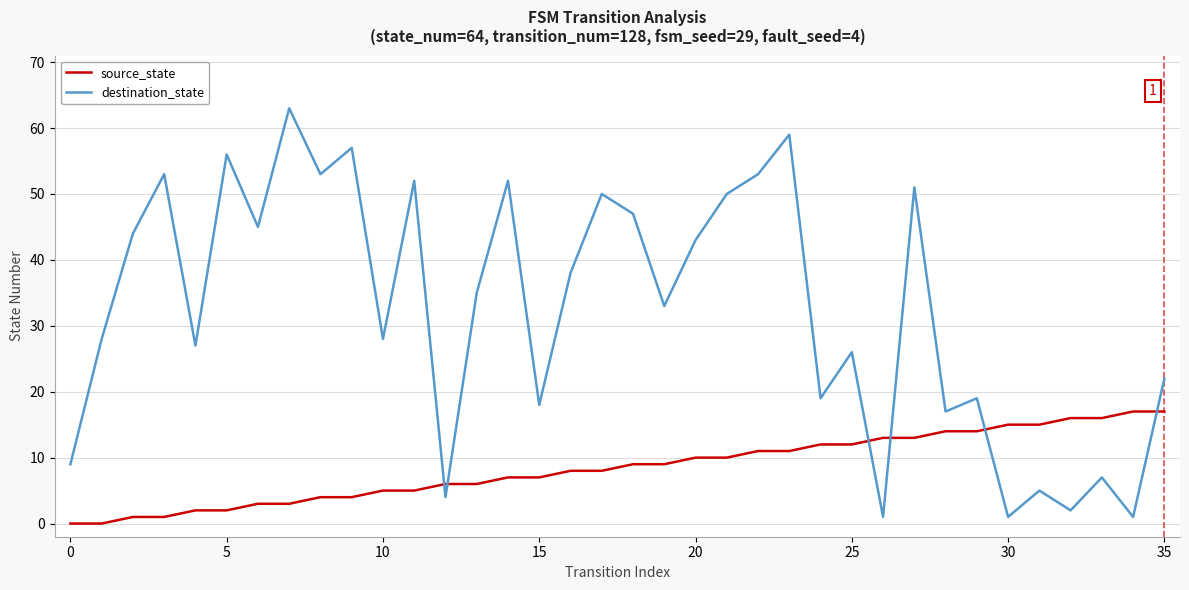

How many intersections are there between destination_state and source_state?

6